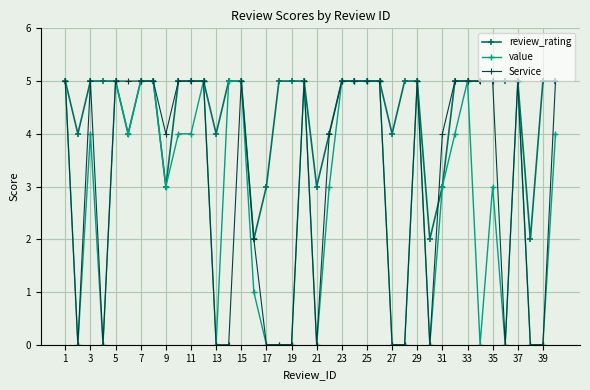

What is the value of the value point at the 26th from the left?

5